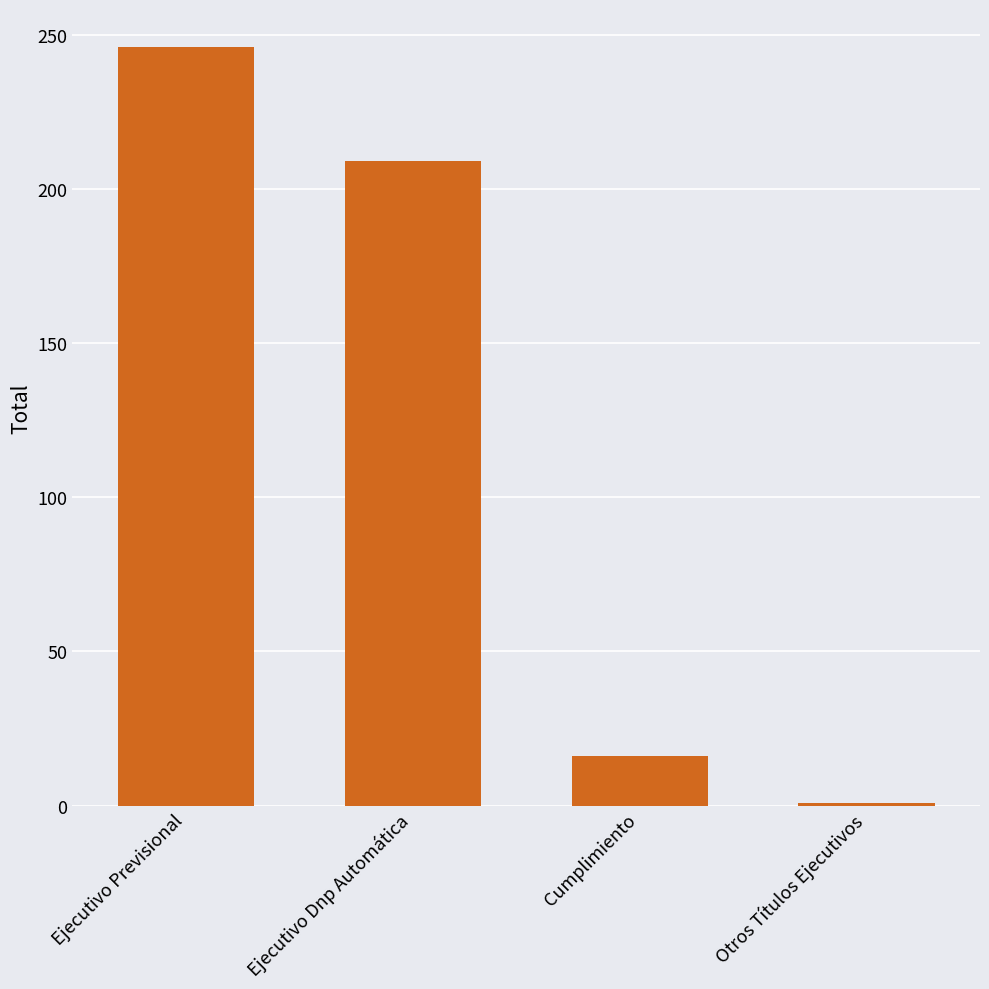

Rank the categories by value from lowest to highest.

Otros Títulos Ejecutivos, Cumplimiento, Ejecutivo Dnp Automática, Ejecutivo Previsional